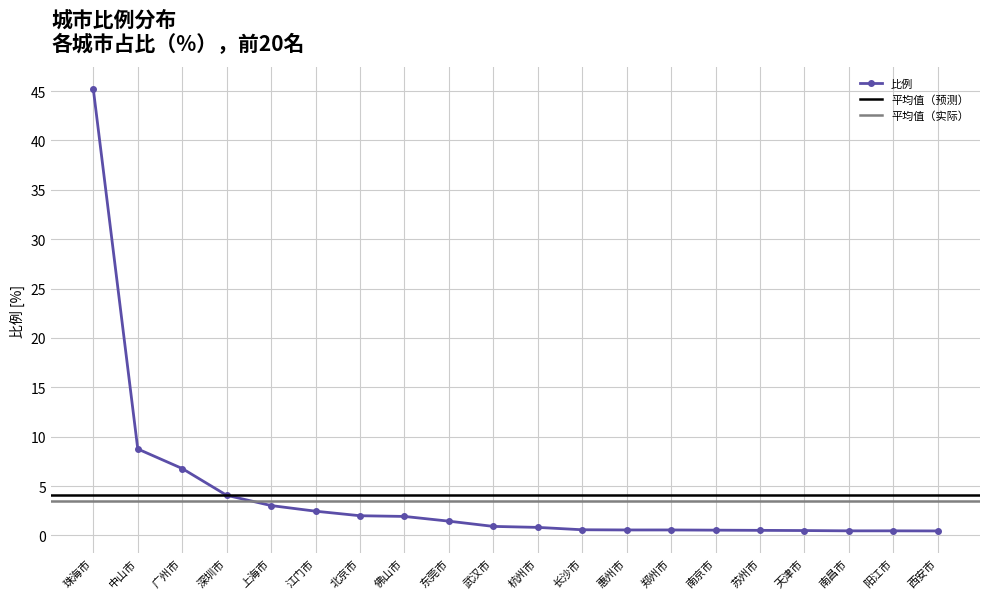

Rank the categories by value from highest to lowest.

珠海市, 中山市, 广州市, 深圳市, 上海市, 江门市, 北京市, 佛山市, 东莞市, 武汉市, 杭州市, 长沙市, 惠州市, 郑州市, 南京市, 苏州市, 天津市, 南昌市, 阳江市, 西安市